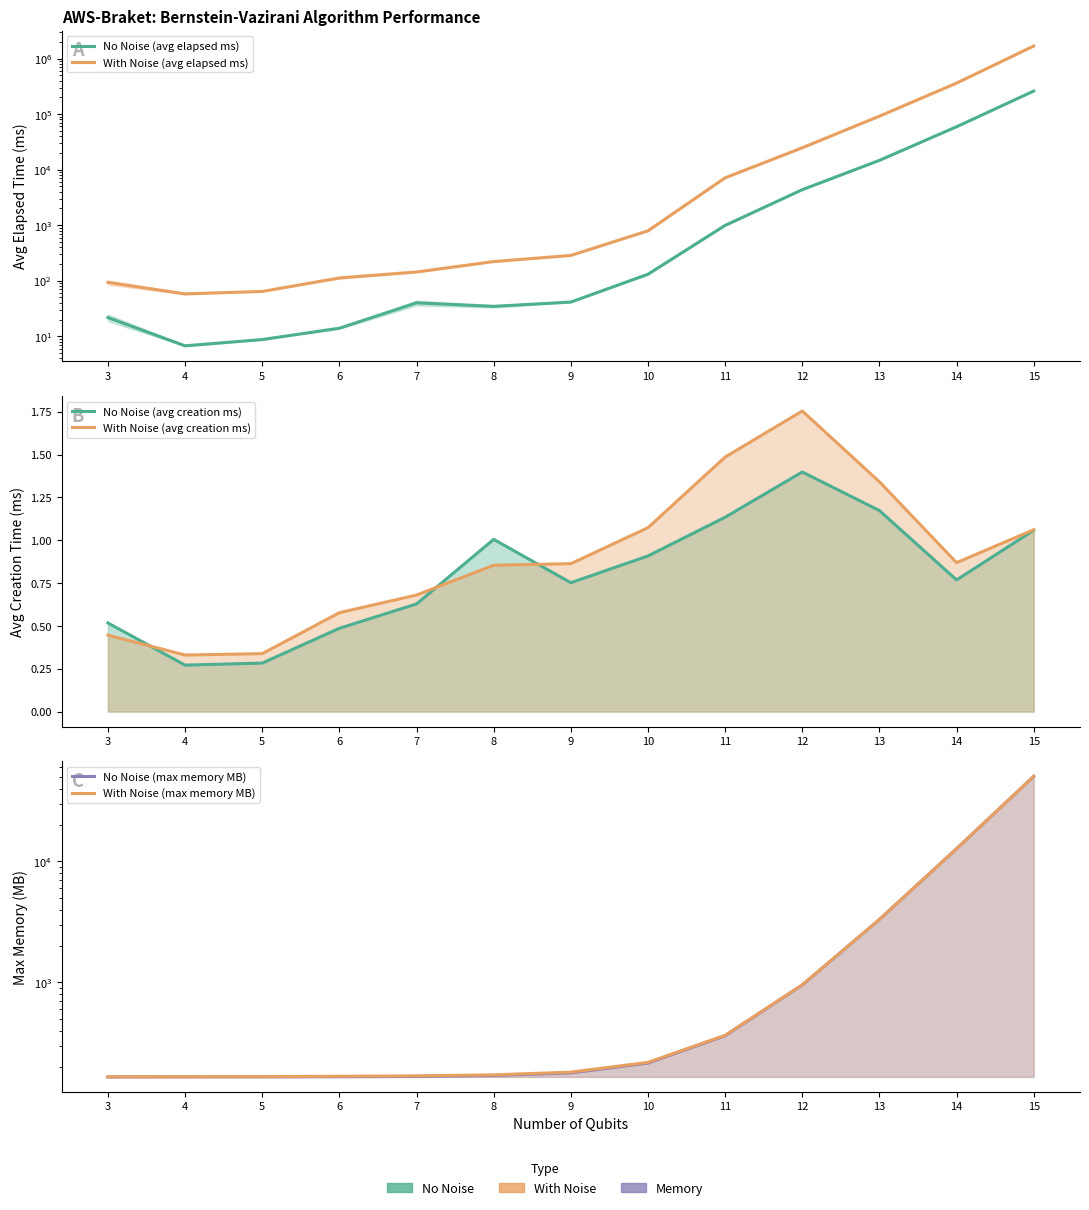

What are all the series names shown in the legend?

No Noise (avg elapsed ms), With Noise (avg elapsed ms), No Noise (avg creation ms), With Noise (avg creation ms), No Noise (max memory MB), With Noise (max memory MB)